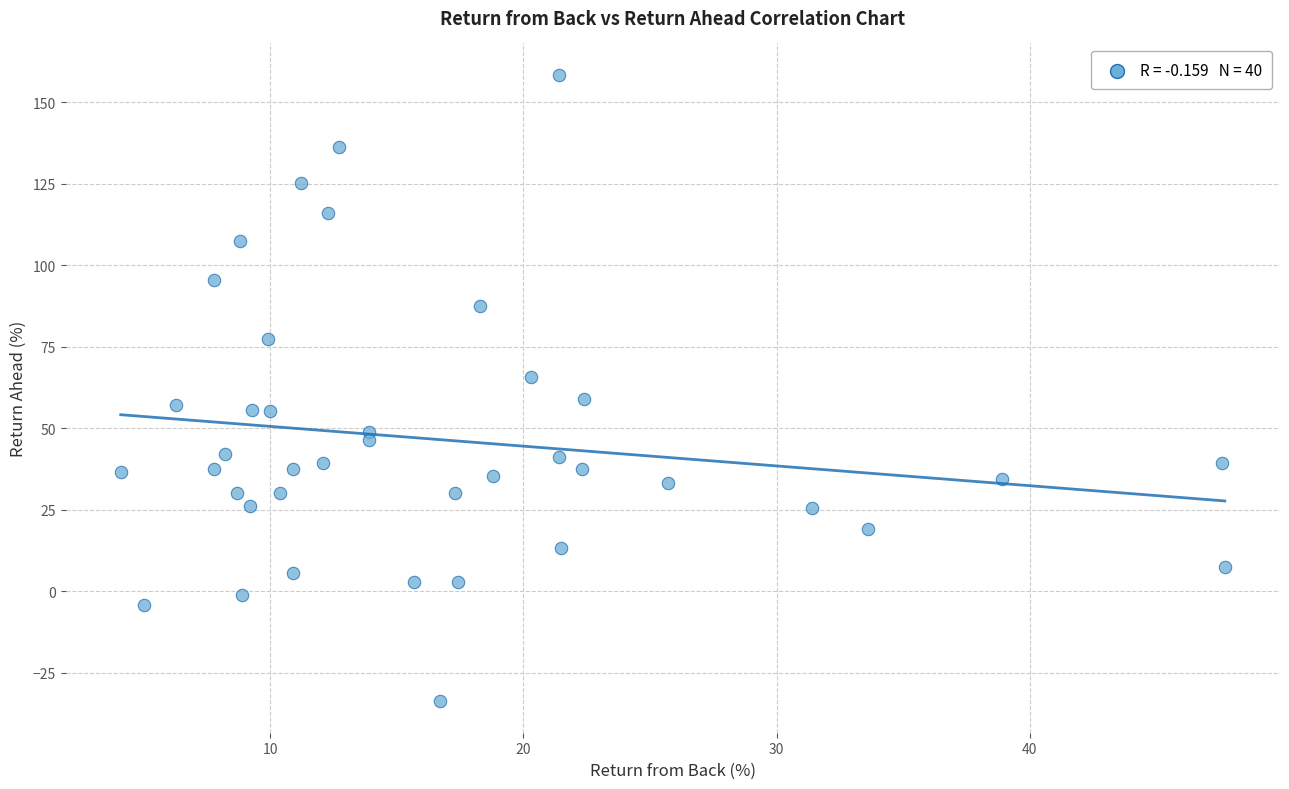

What is the range of Y values (max minus min)?

192.3